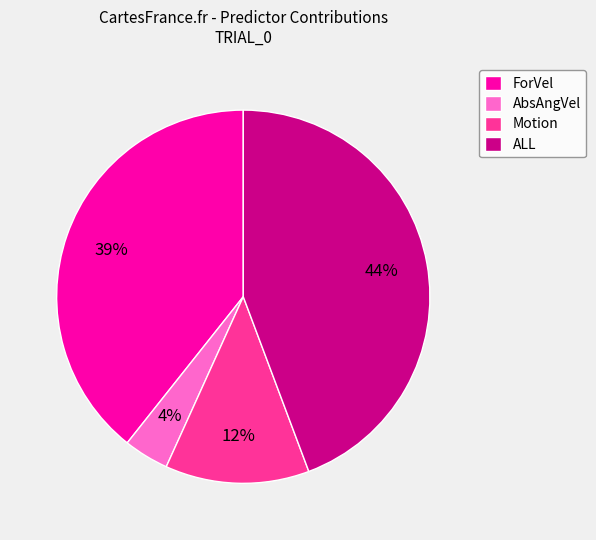

To the nearest percent, what is the difference between the largest and smallest slice percentages?

40%